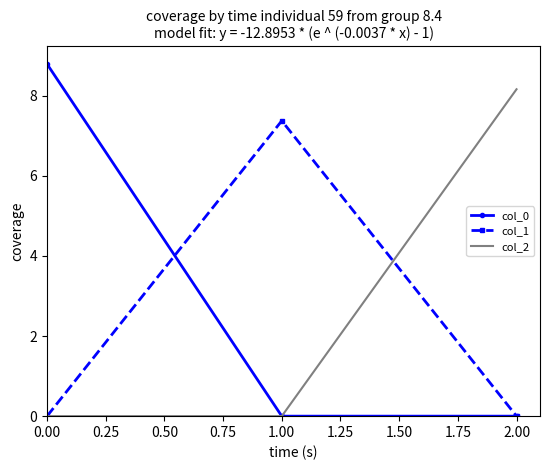

Is the value of col_0 at 0.00 greater than the value of col_1 at 0.00?

Yes